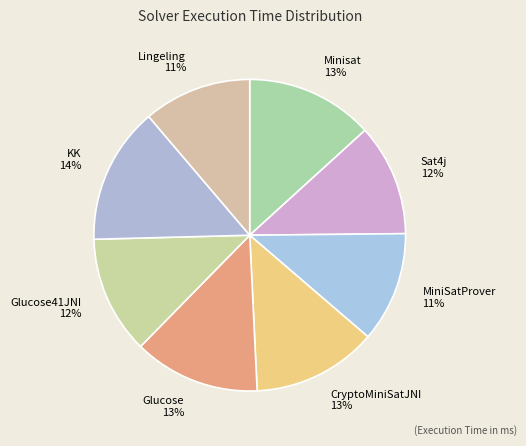

To the nearest percent, what is the difference between the CryptoMiniSatJNI and Glucose41JNI slice percentages?

1%